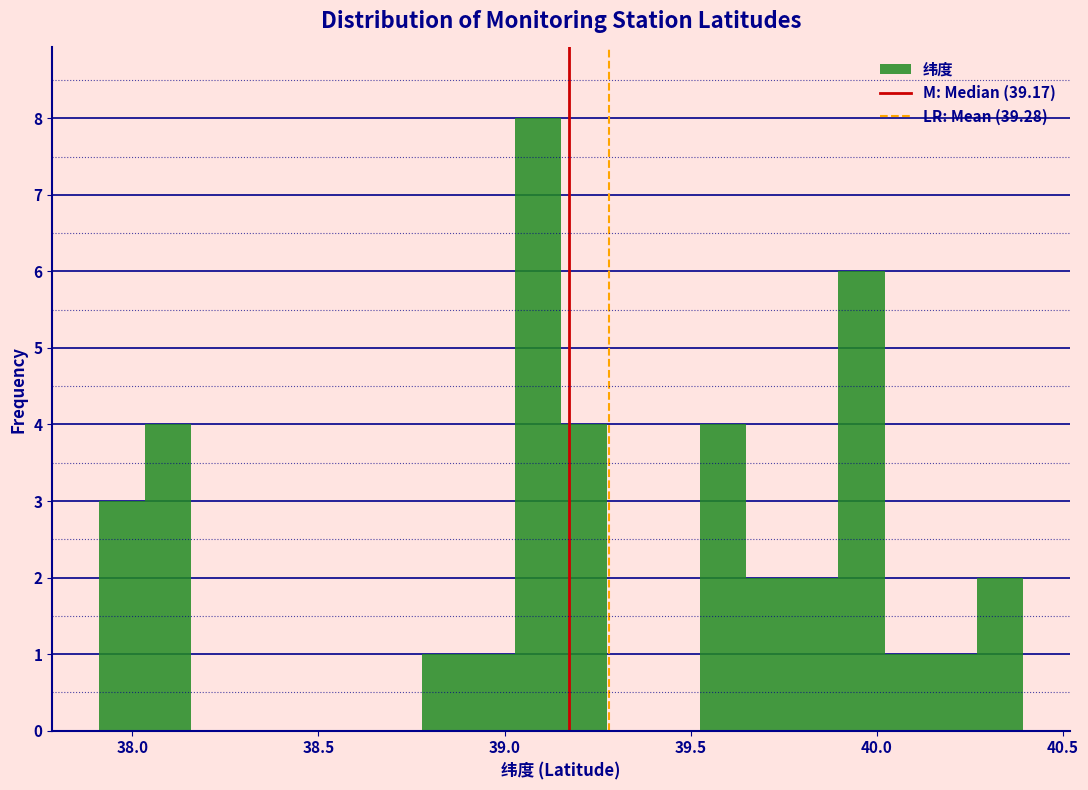

Read against the x-axis, roughly where is the centre of the tallest bar?

39.10